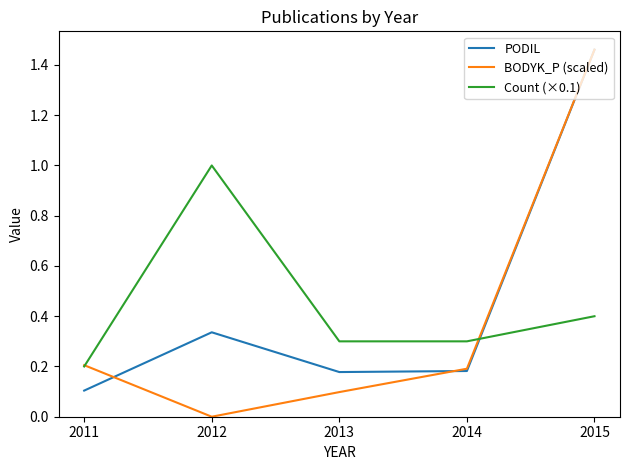

Between 2011 and 2015, which series saw the biggest shift?

PODIL